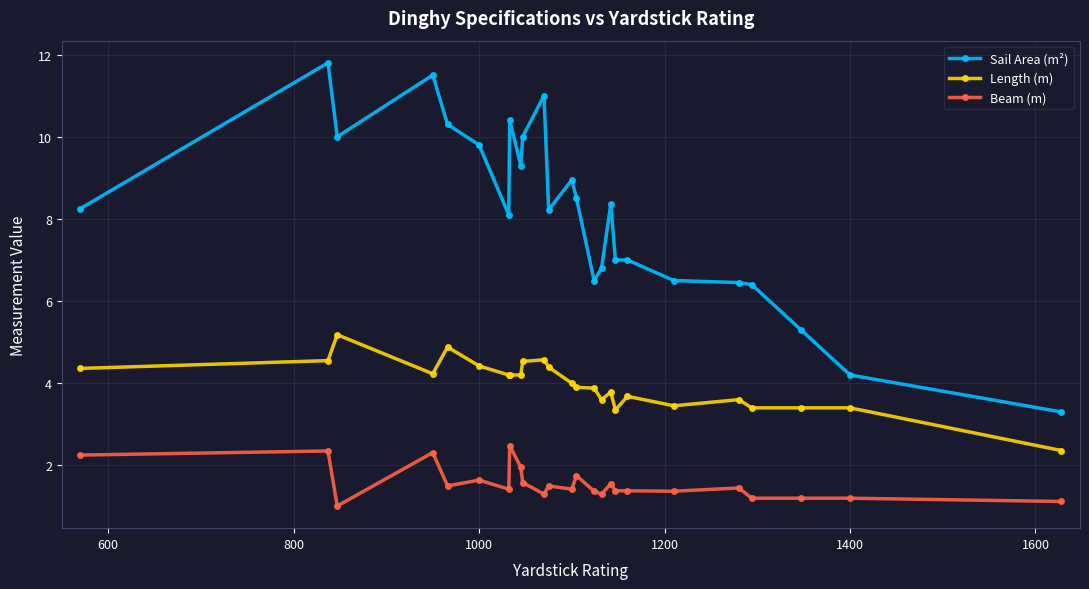

At how many categories does at least one series exceed 5?

23